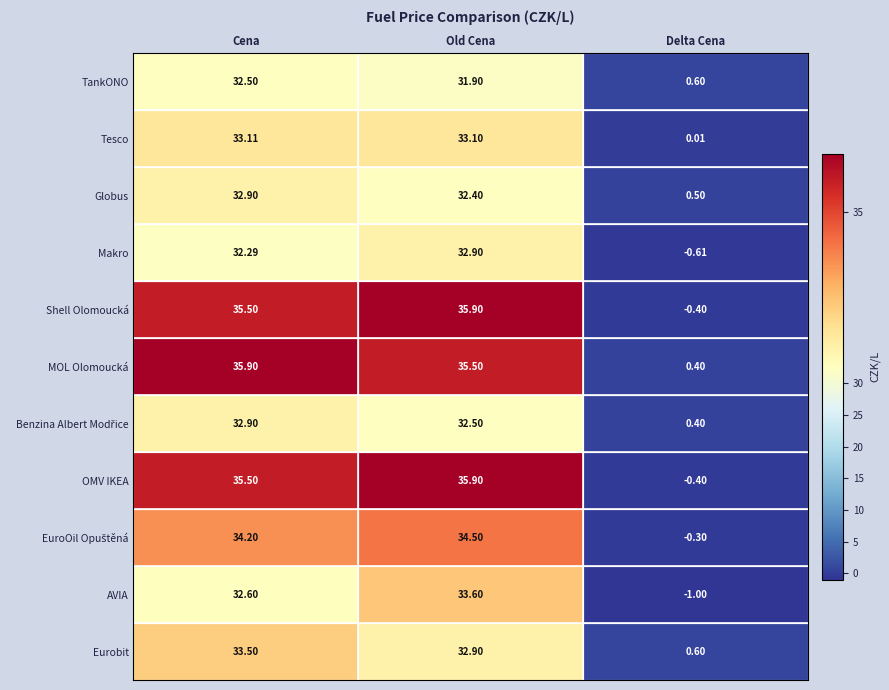

At which category does the chart reach its minimum across all series?

Delta Cena